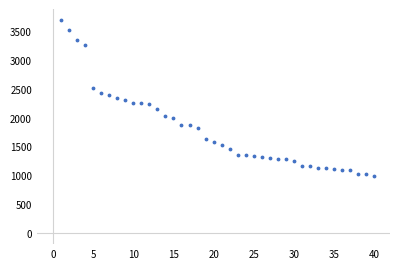

Count the number of categories in the chart.

40